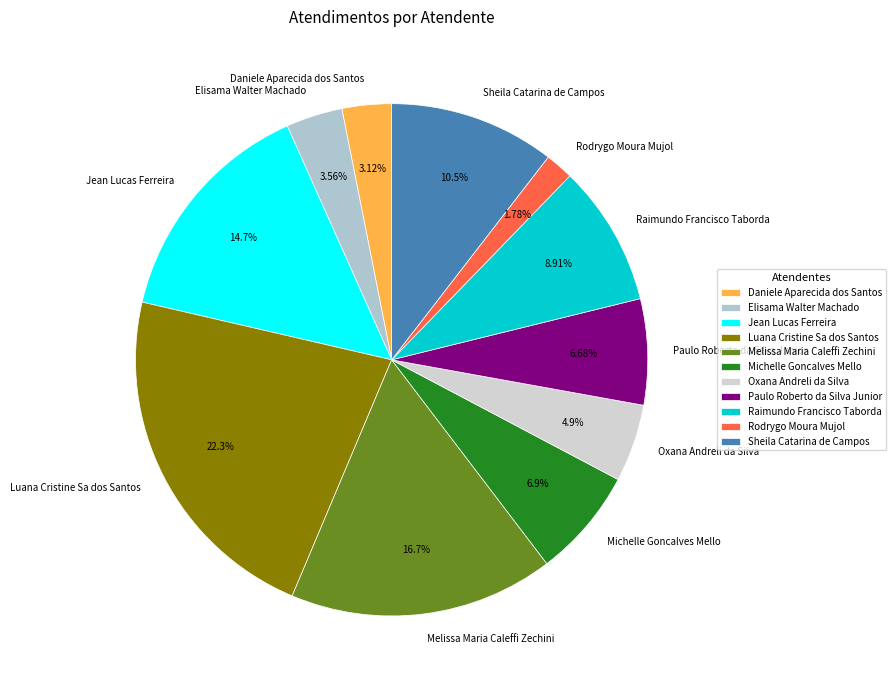

Combined, what portion of the pie is Jean Lucas Ferreira and Paulo Roberto da Silva Junior?

21.4%